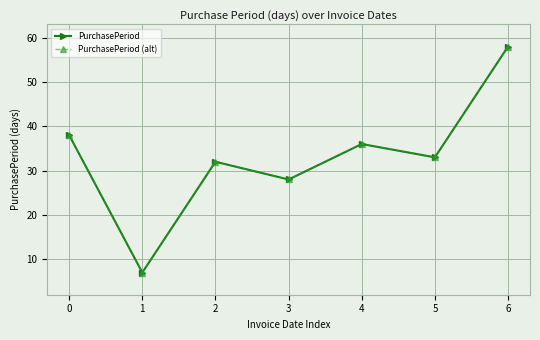

What is the greatest value displayed?

58